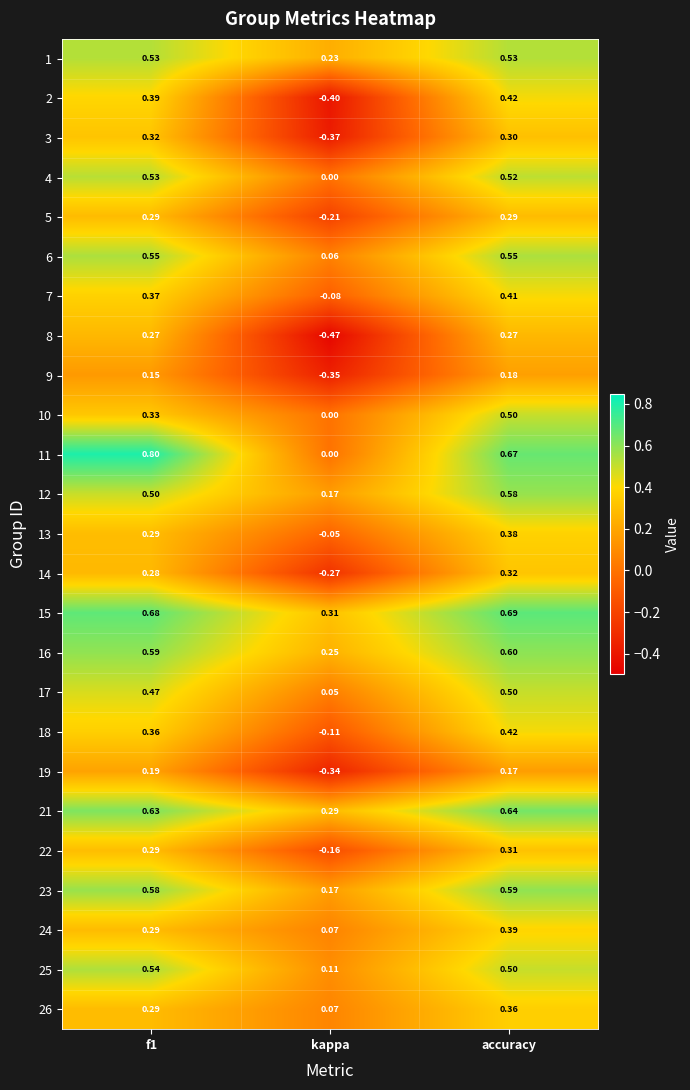

Is the value of 2 at accuracy greater than the value of 4 at kappa?

Yes